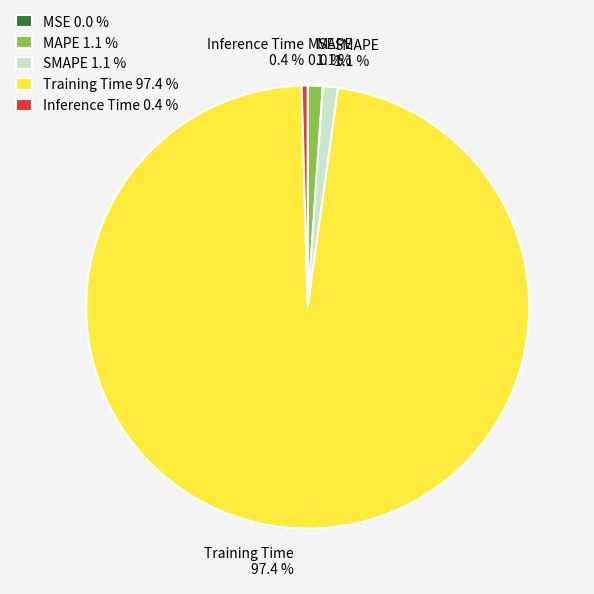

Is there a majority slice in this chart?

Yes